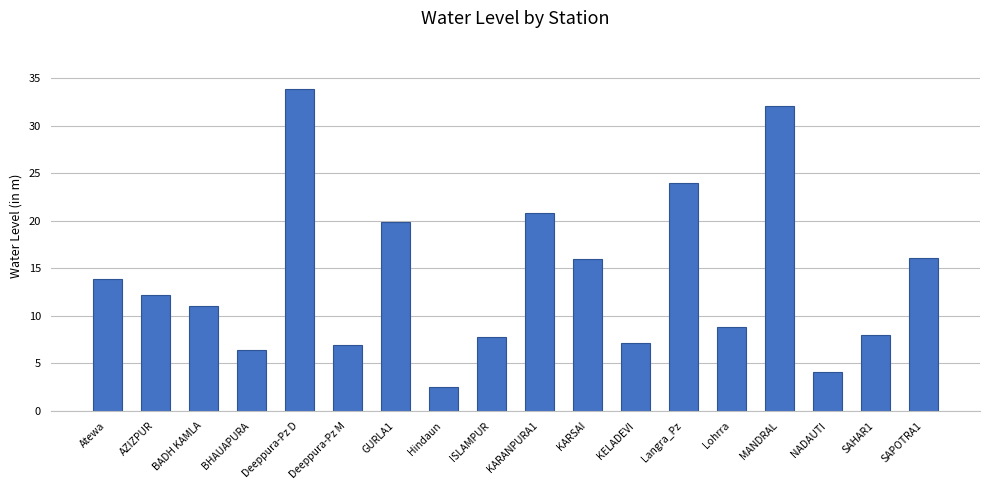

What is the change in value from MANDRAL to NADAUTI?

-28.0